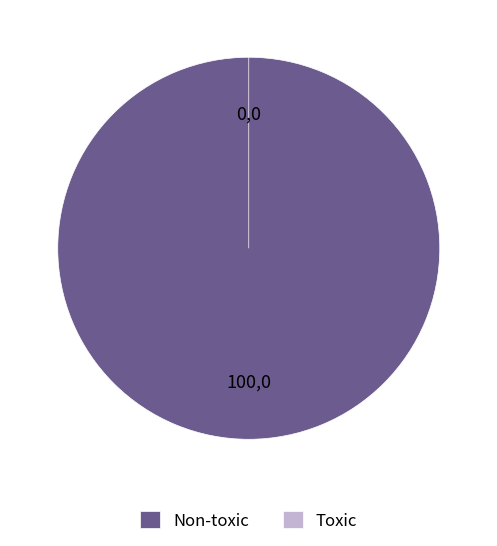

Combined, what portion of the pie is Toxic and Non-toxic?

100.0%